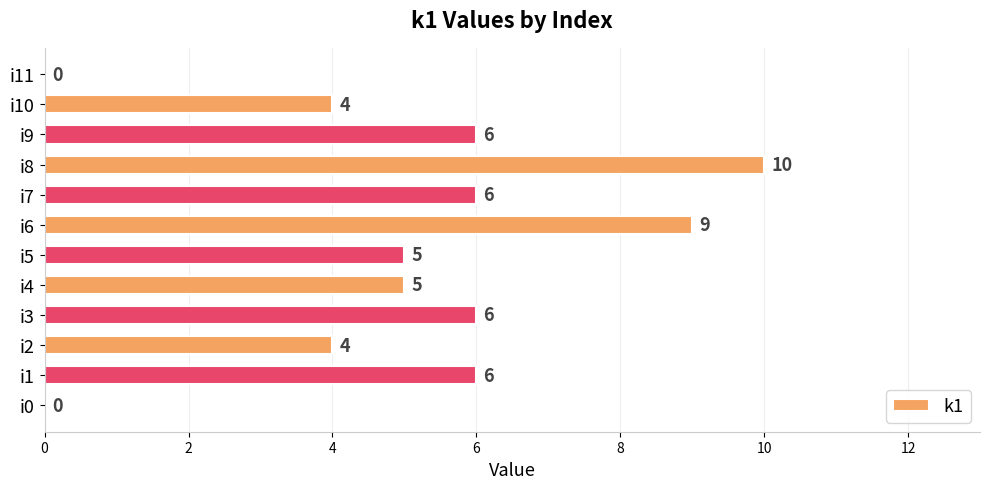

True or false: the data shows 3 at i4.

False